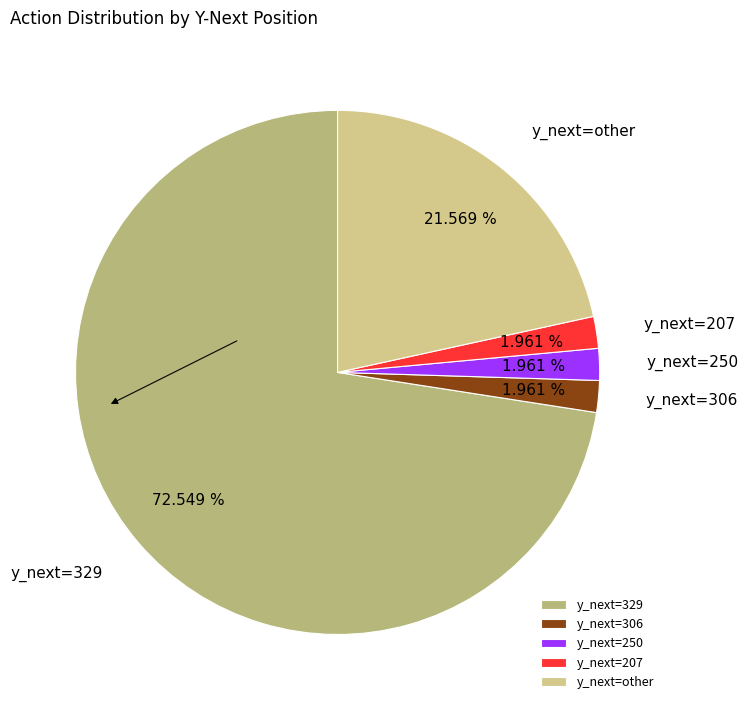

What is the ratio of the value at y_next=other to the value at y_next=250?

11.0